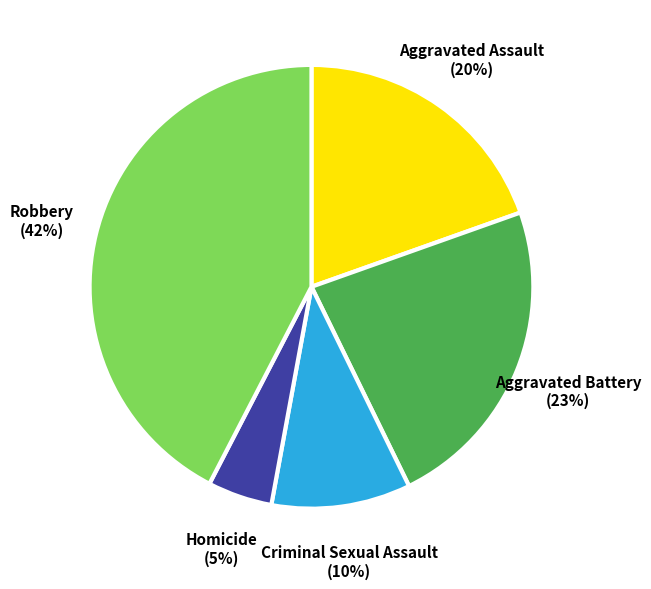

Rank the categories by value from lowest to highest.

Homicide, Criminal Sexual Assault, Aggravated Assault, Aggravated Battery, Robbery